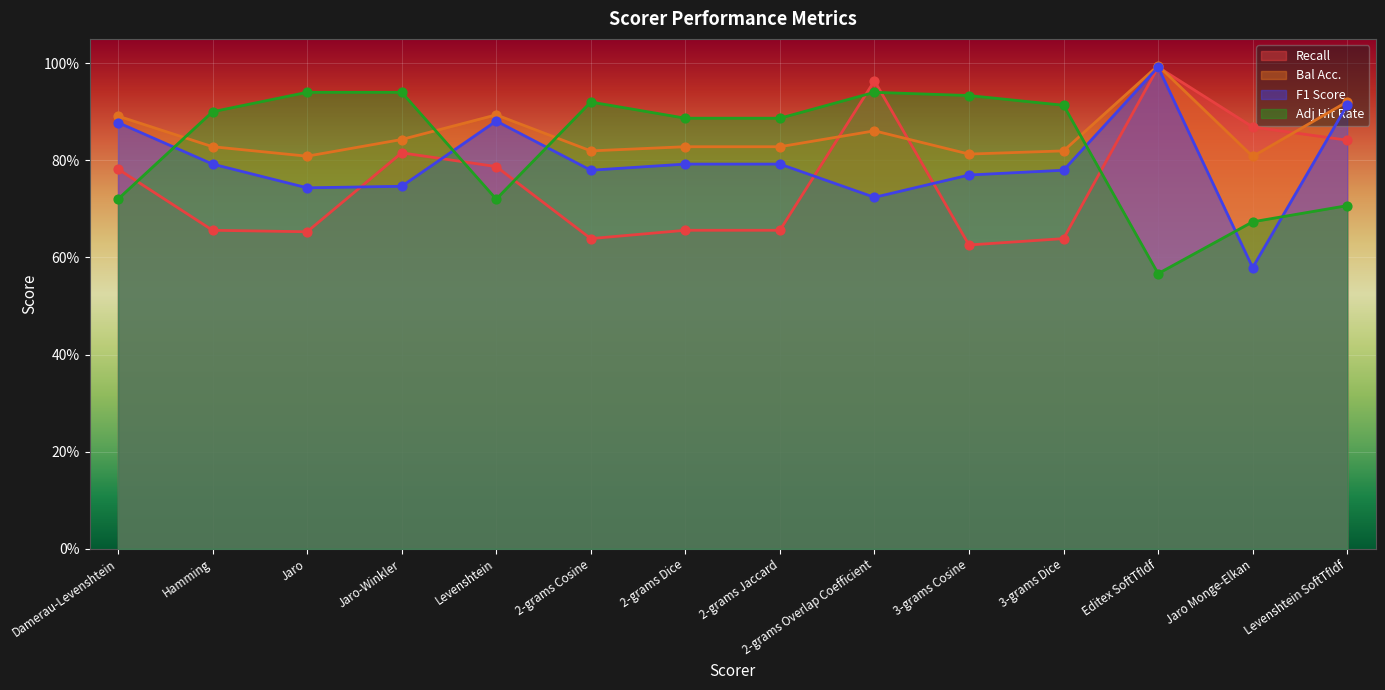

Which series contains the highest Y value?

Bal Acc.